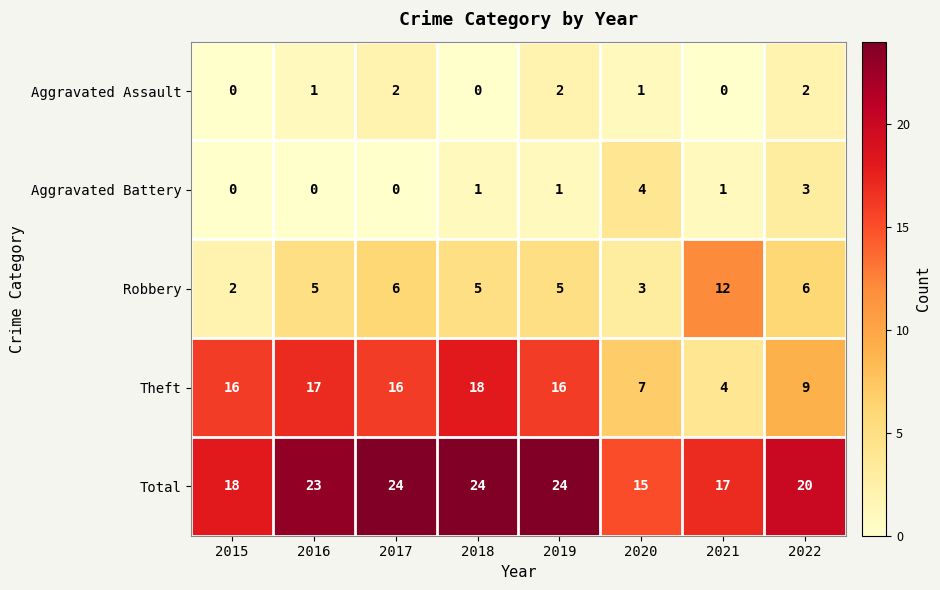

Which category has the highest value in the Aggravated Battery series?

2020